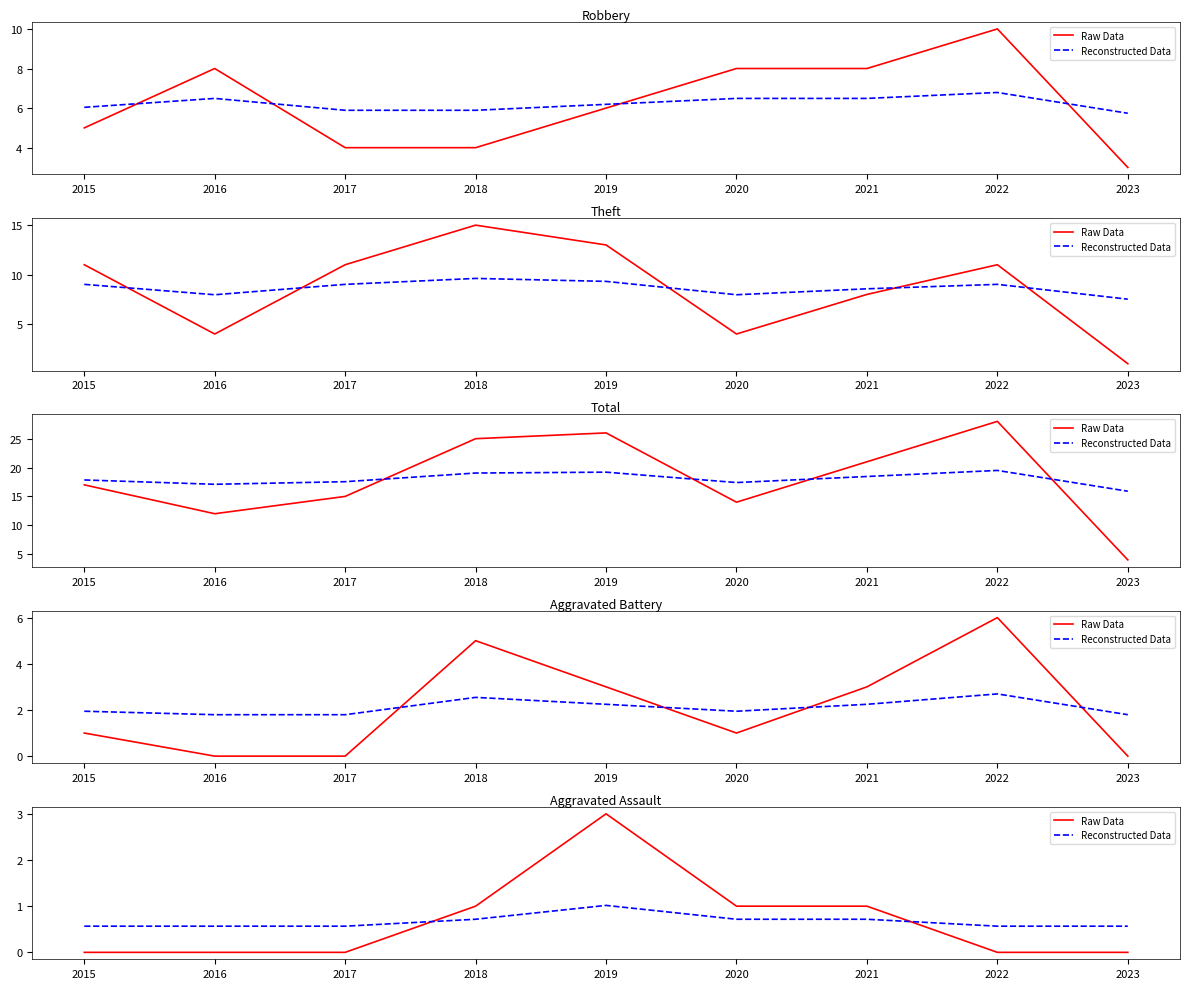

What is the difference between the Reconstructed Data values at 2018 and 2022?

0.2